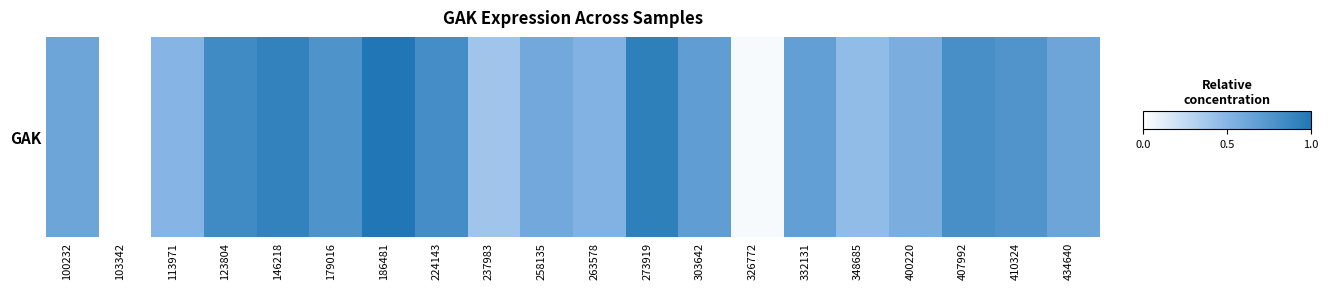

What is the approximate value at 186481?

1.0